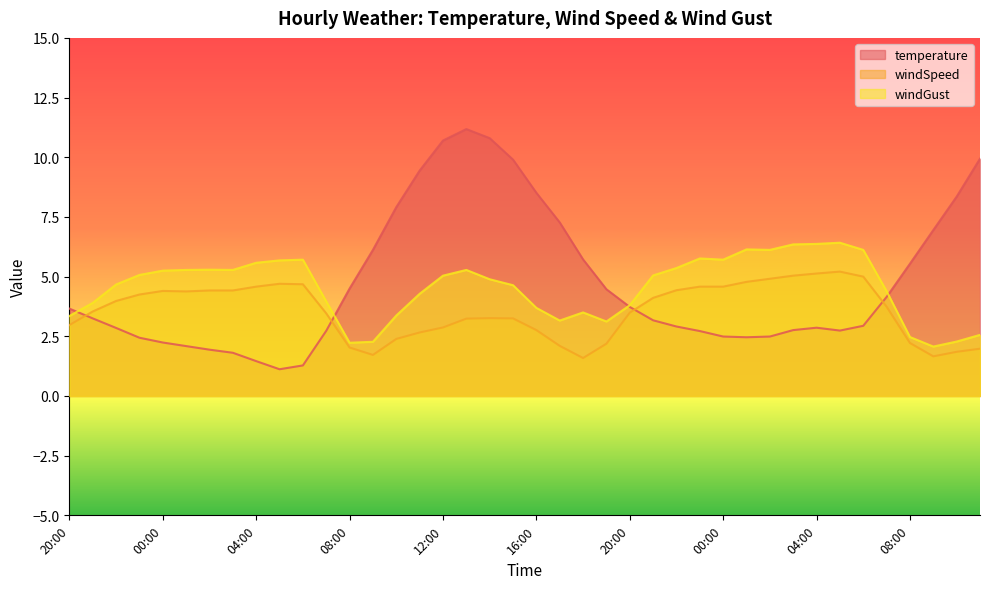

How many lines are shown in the chart?

3